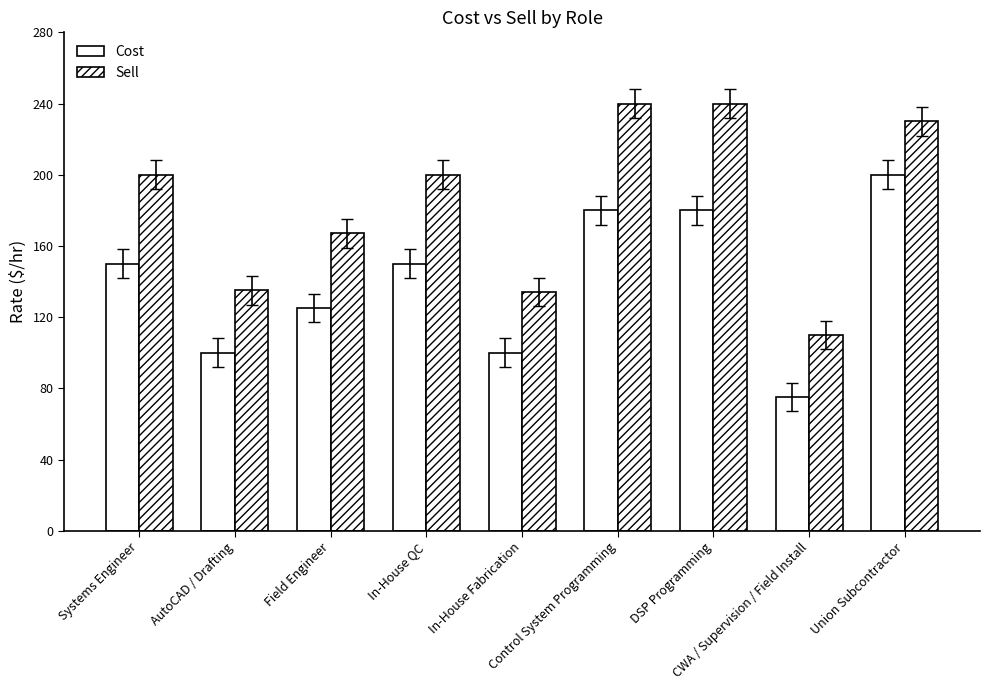

How many bars are there in each group?

2